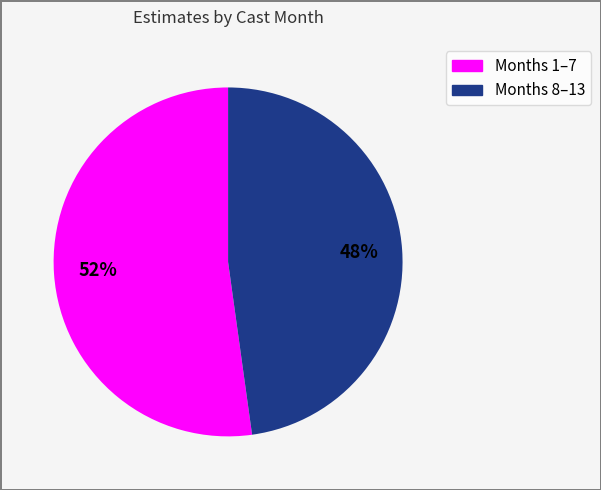

Is there any slice that represents more than half of the pie?

Yes